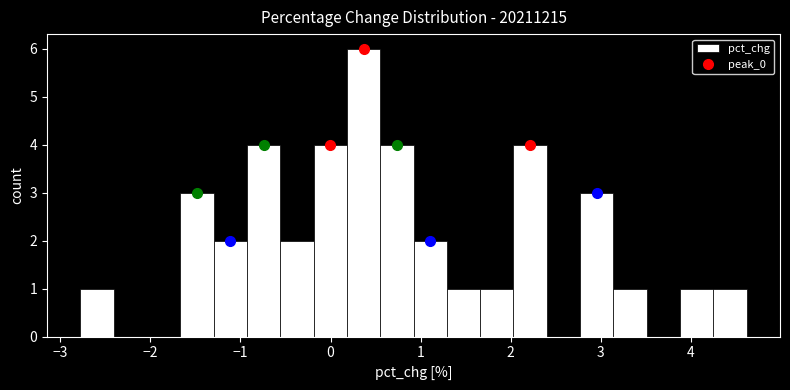

Read against the x-axis, roughly where is the centre of the tallest bar?

0.4